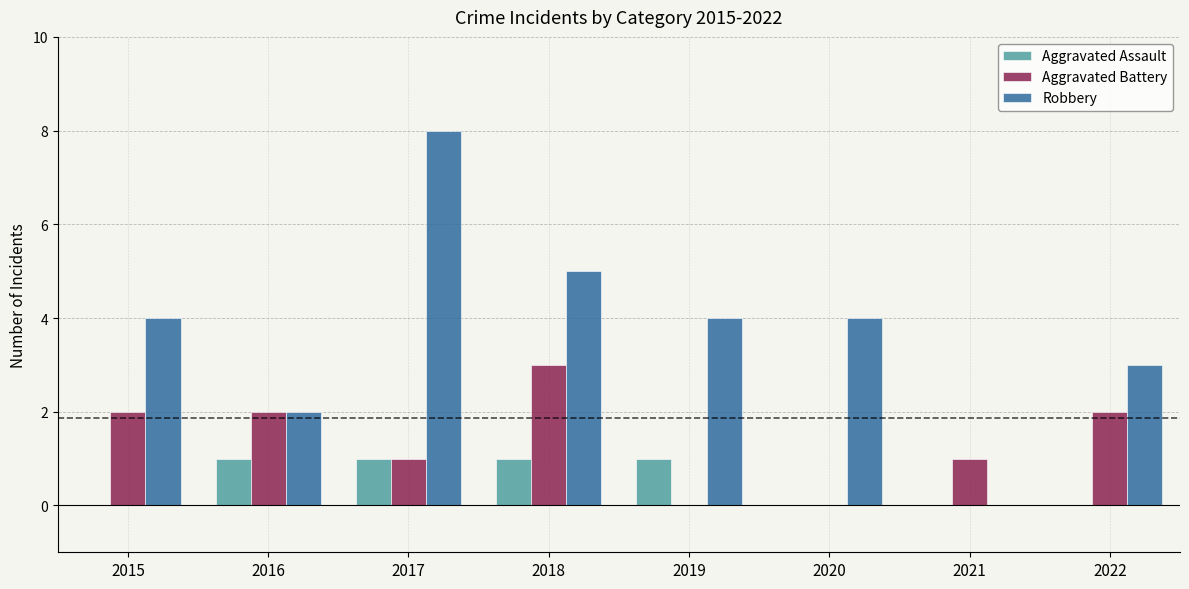

What is the difference between the Aggravated Battery values at 2020 and 2015?

2